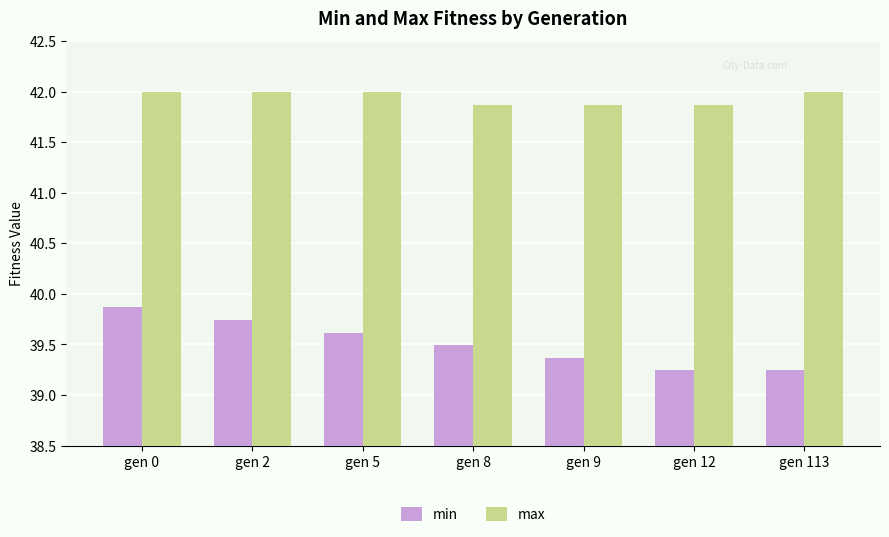

Is the value of max at gen 8 greater than the value of min at gen 5?

Yes